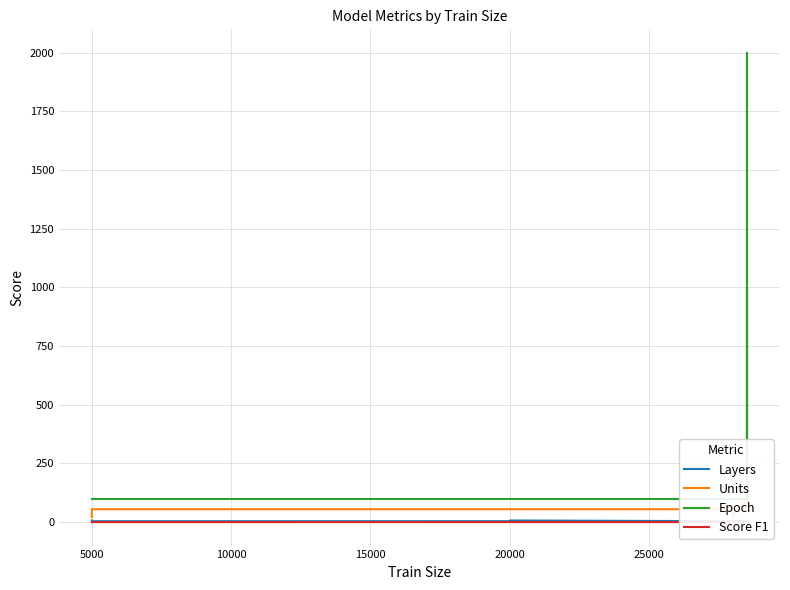

What is the sum of all Layers values?

134.0